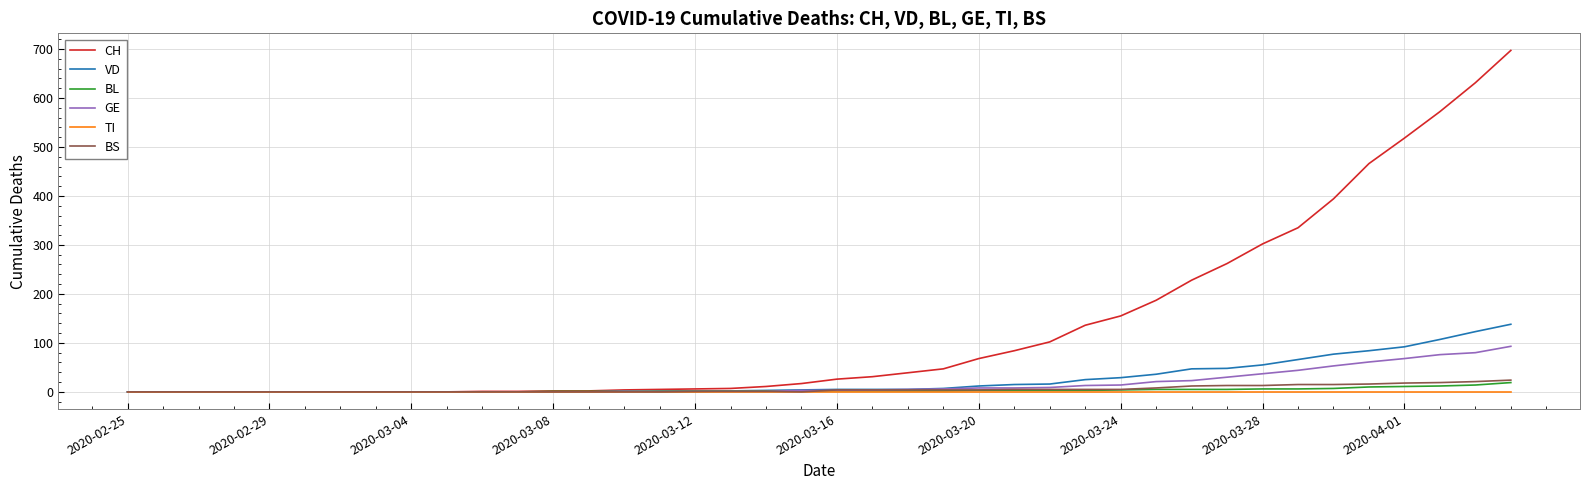

What is the maximum value shown in the chart?

697